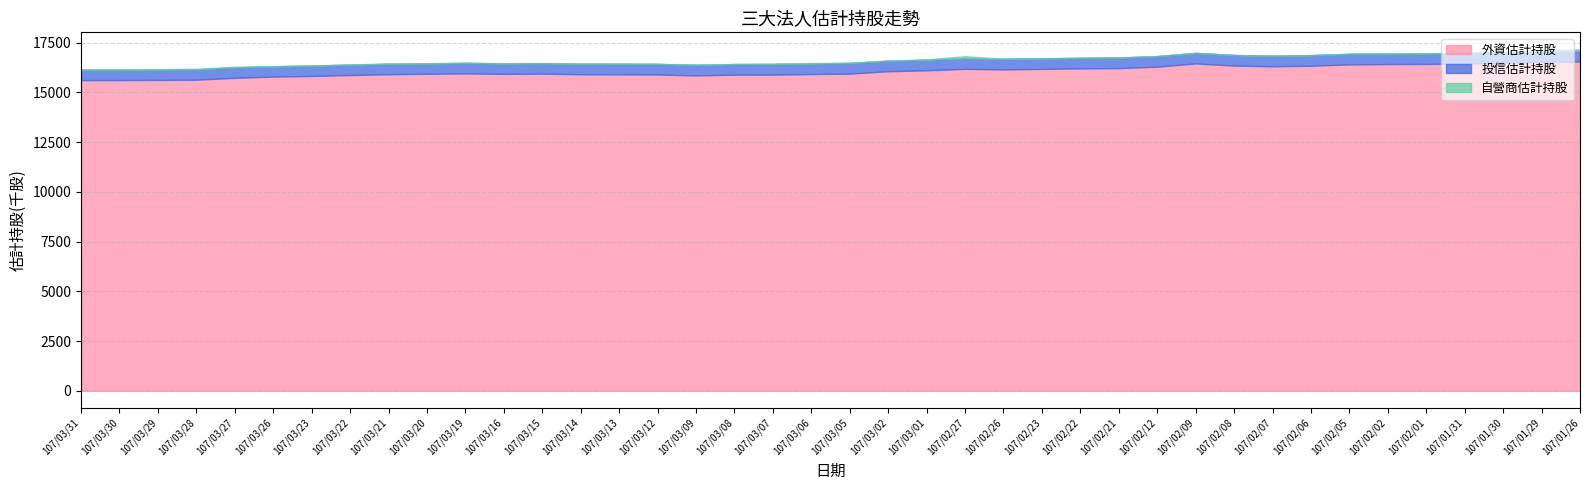

What is the total value across all series at 107/01/26?

17155